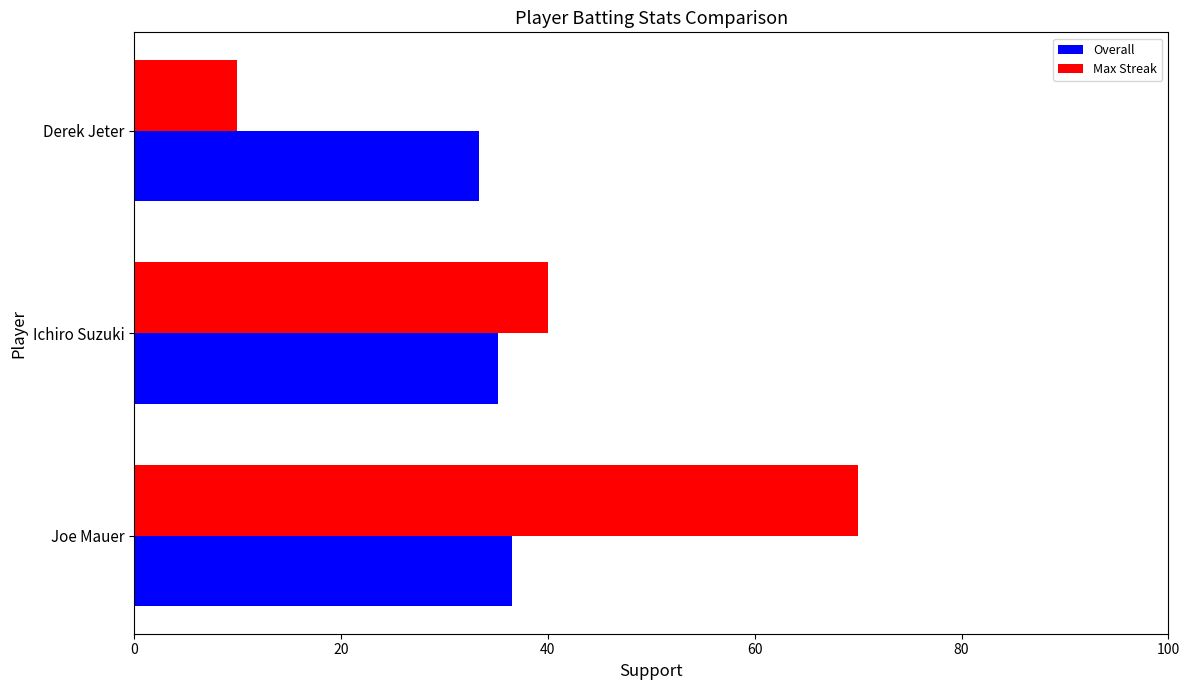

Rank the series by their maximum value, from lowest to highest.

Overall, Max Streak